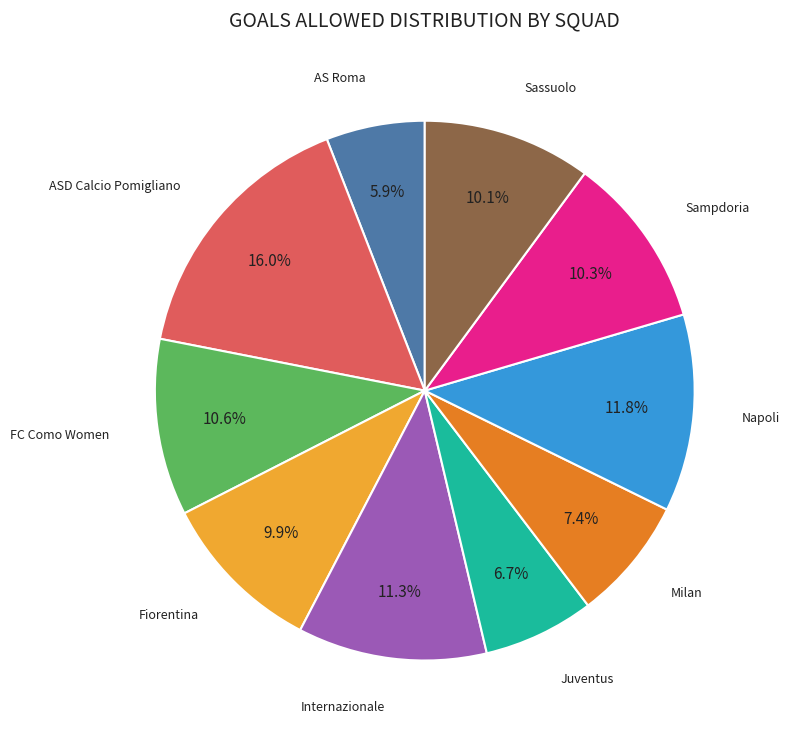

Count the number of slices in the pie.

10